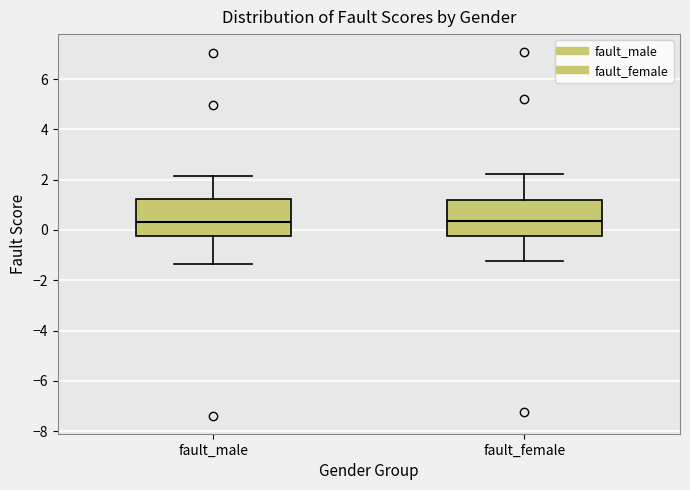

Reading left to right, transcribe this box plot: for each box, give where its median line is, the range the box spans, and where its two whiskers end, as read against the y-axis. The values are not printed on the chart, so give them approximately, as read against the axis.

fault_male: median 0.4, box -0.2 to 1.2, whiskers -1.4 to 2.2
fault_female: median 0.4, box -0.2 to 1.2, whiskers -1.2 to 2.2